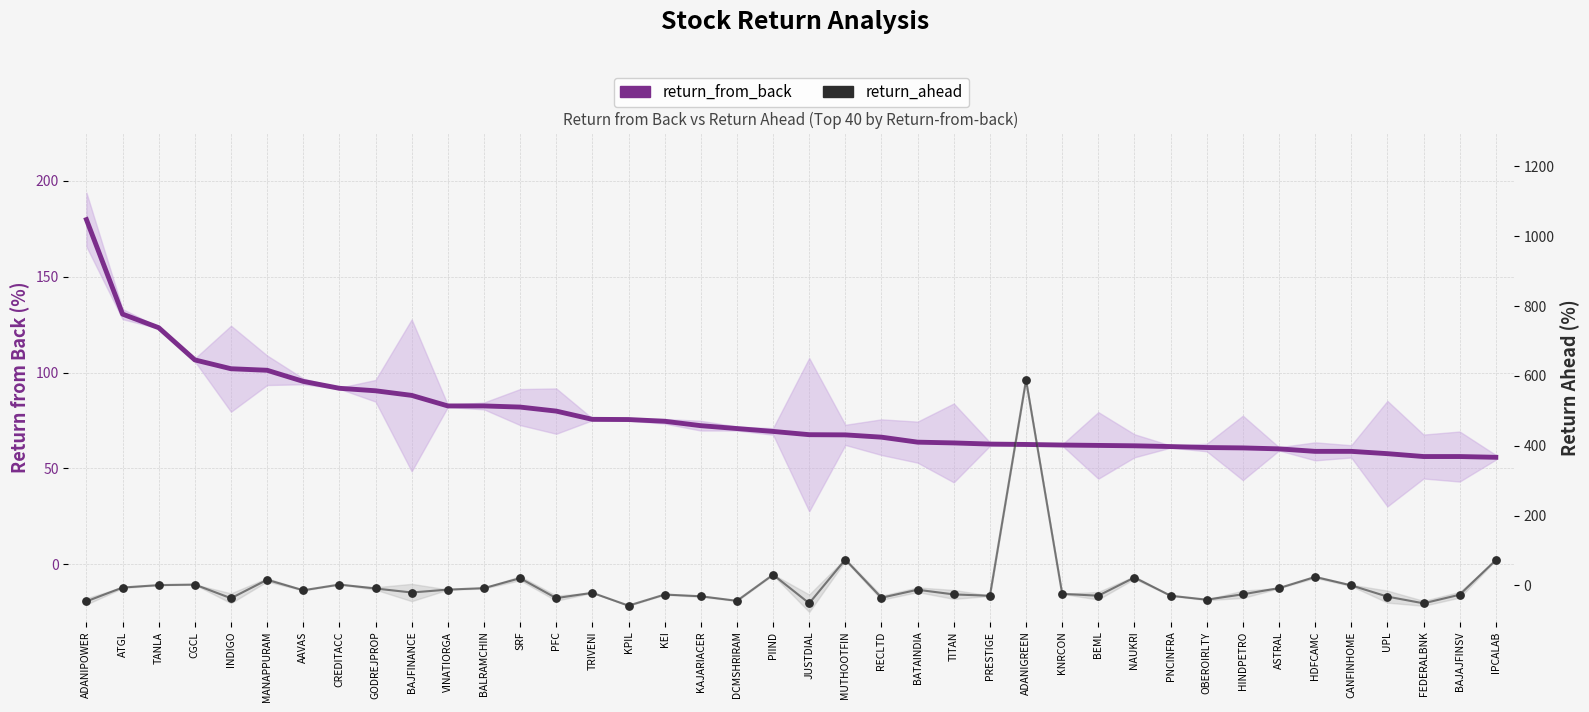

Which series has the largest total across all categories?

return_from_back